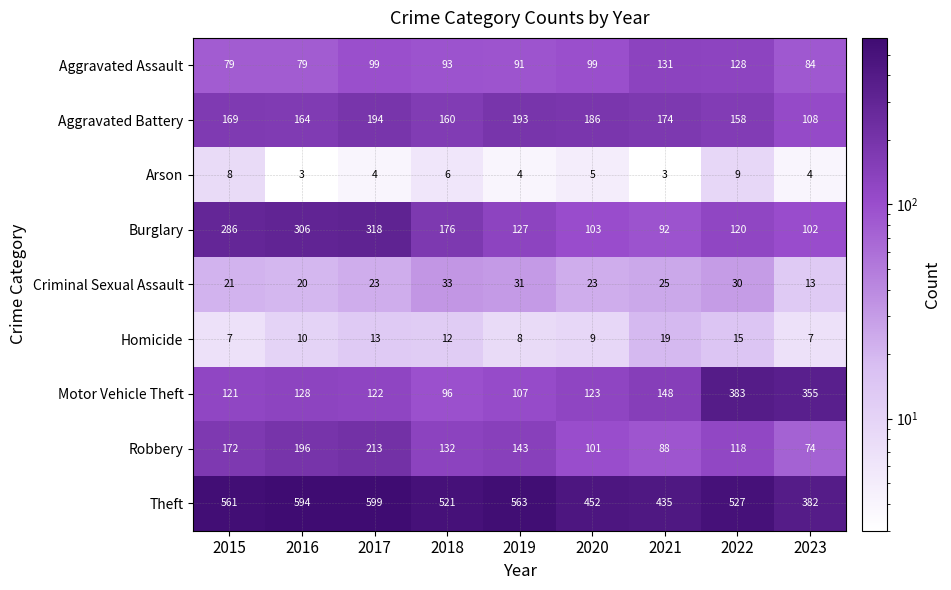

What is the minimum value shown in the chart?

3